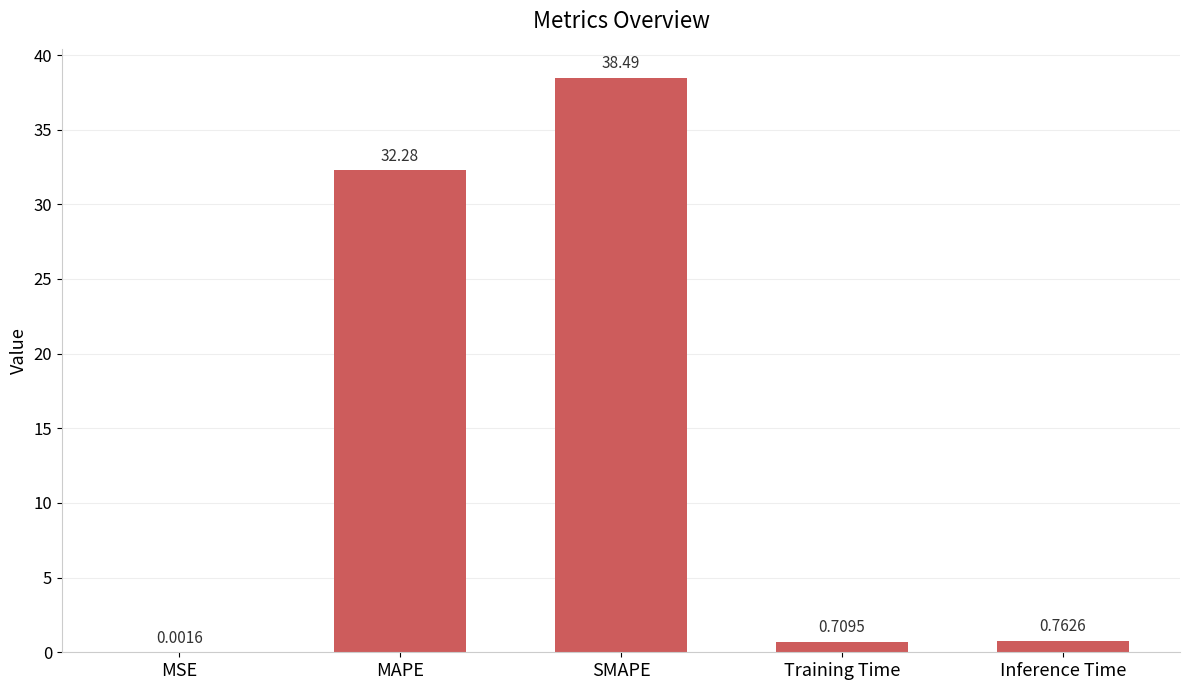

What is the greatest value displayed?

38.5